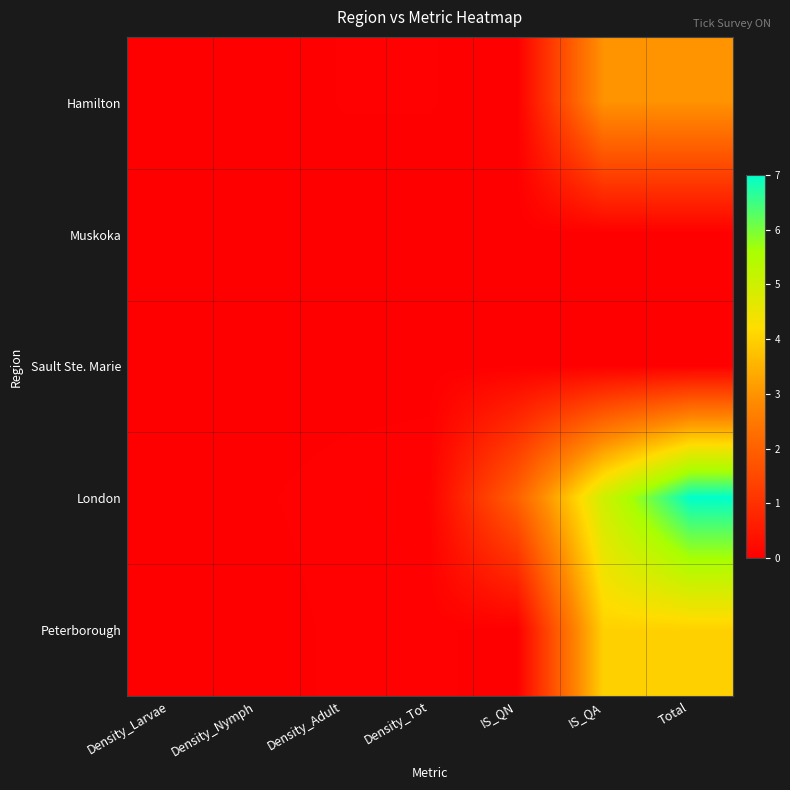

List the series in order of their peak value, lowest first.

Muskoka, Sault Ste. Marie, Hamilton, Peterborough, London